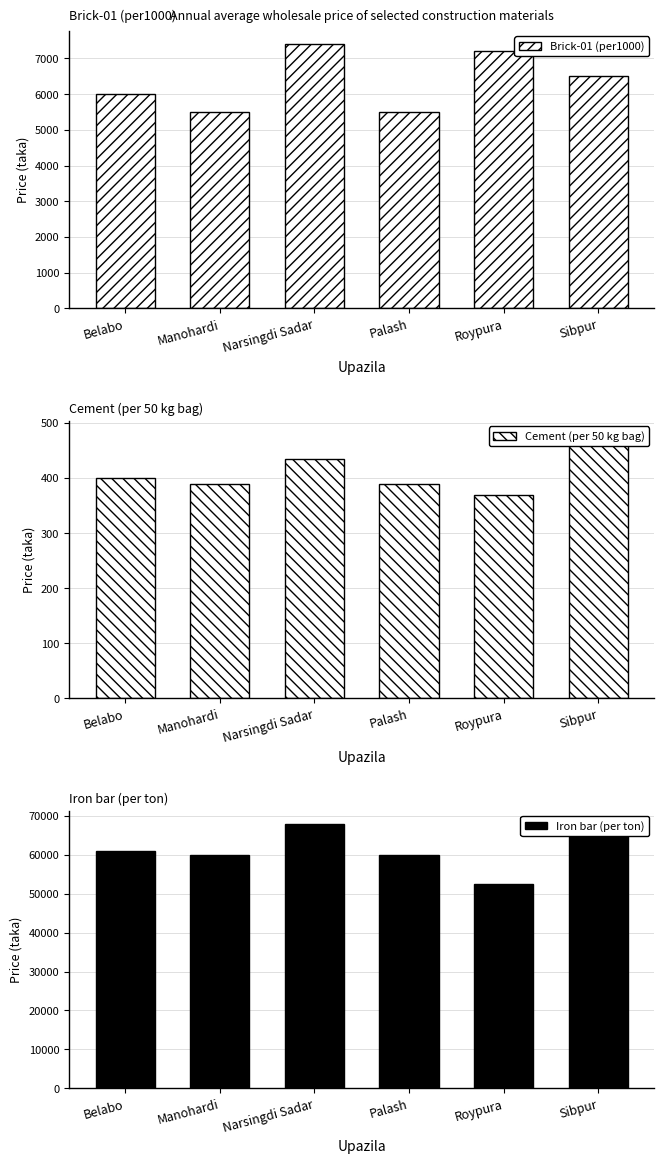

What is the minimum value shown in the chart?

370